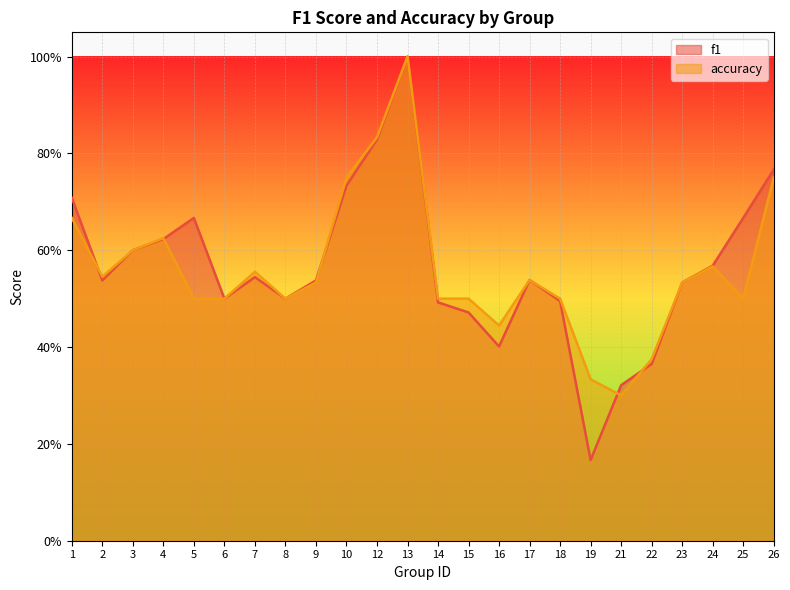

What is the minimum value for accuracy?

0.3